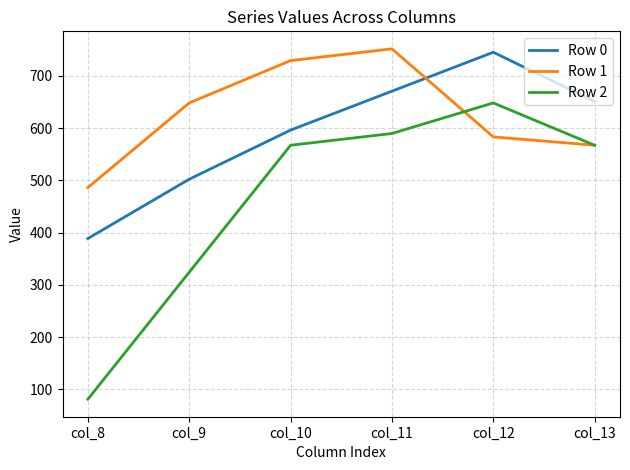

What is the total value across all series at col_9?

1474.0